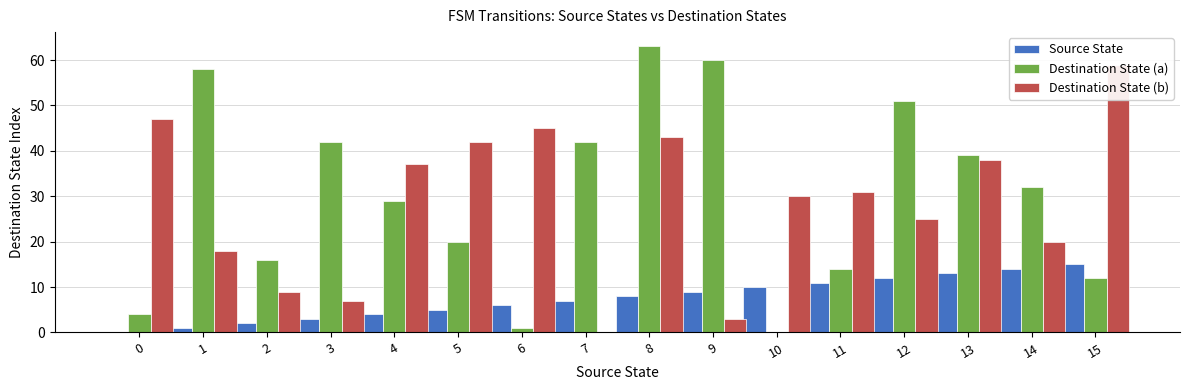

Rank the series by their maximum value, from highest to lowest.

Destination State (a), Destination State (b), Source State